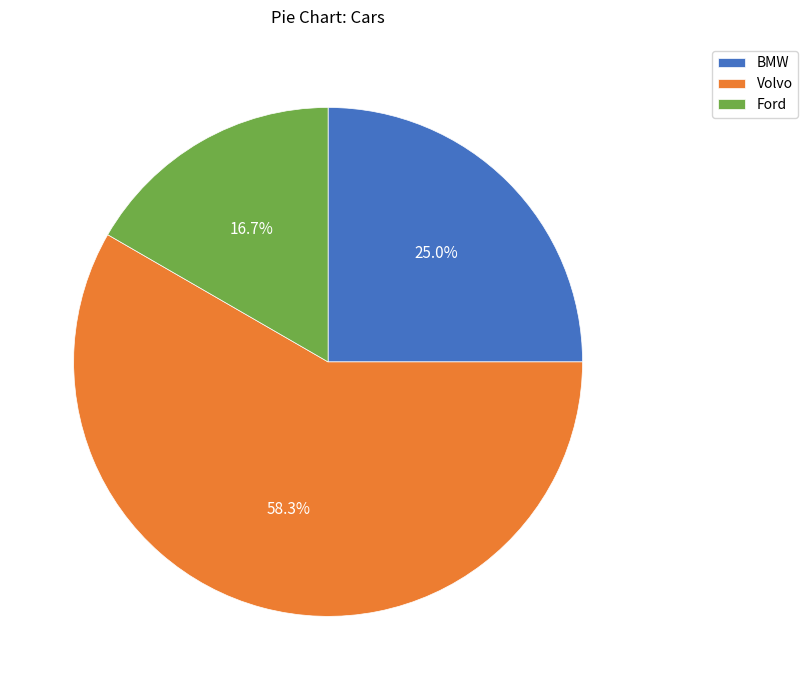

To the nearest percent, what is the difference between the Ford and BMW slice percentages?

8%